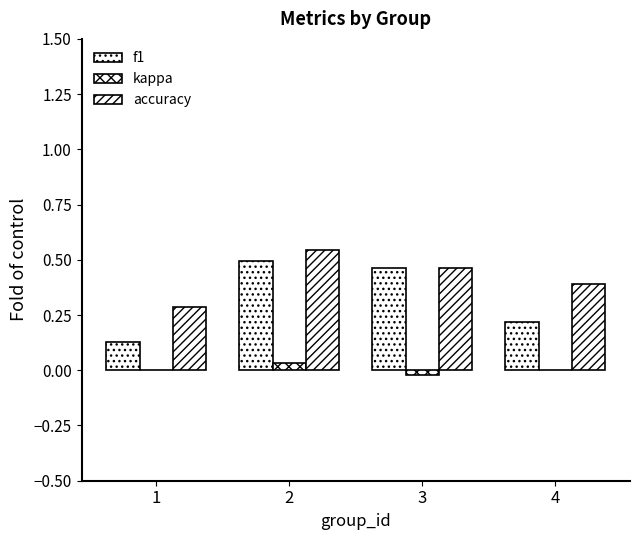

Are the bars horizontal?

No